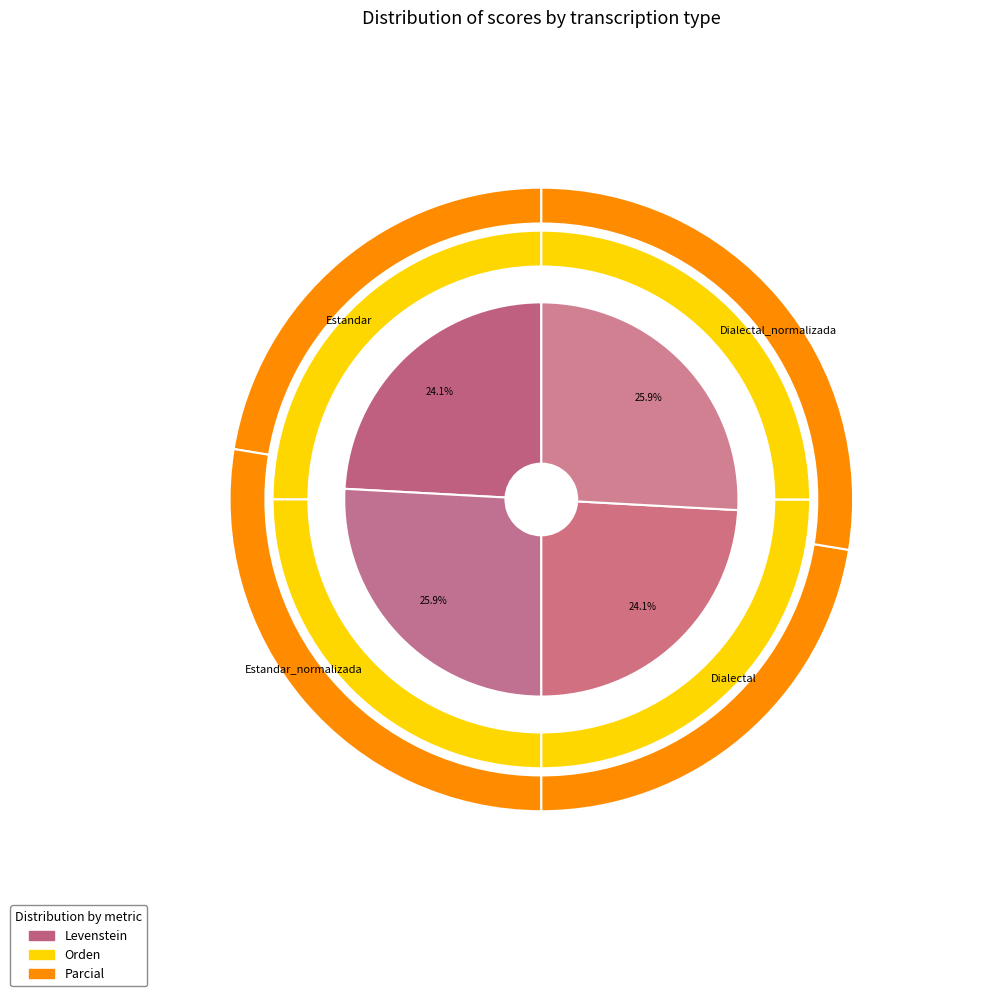

What is the spread (max minus min) of values at Estandar?

20.8